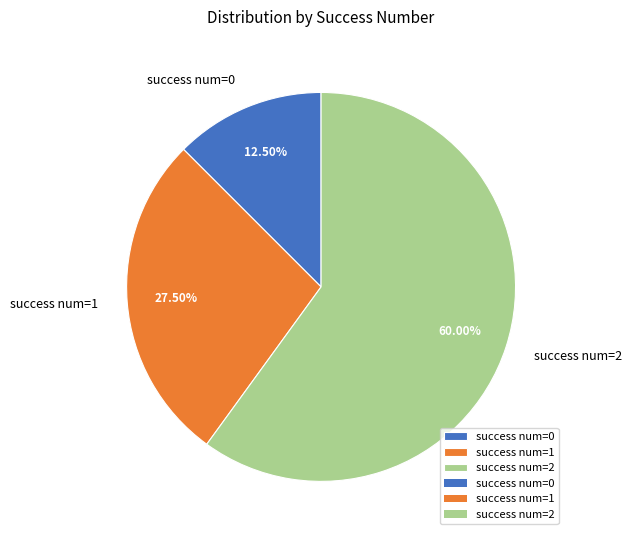

Which has a higher value, success num=2 or success num=1?

success num=2